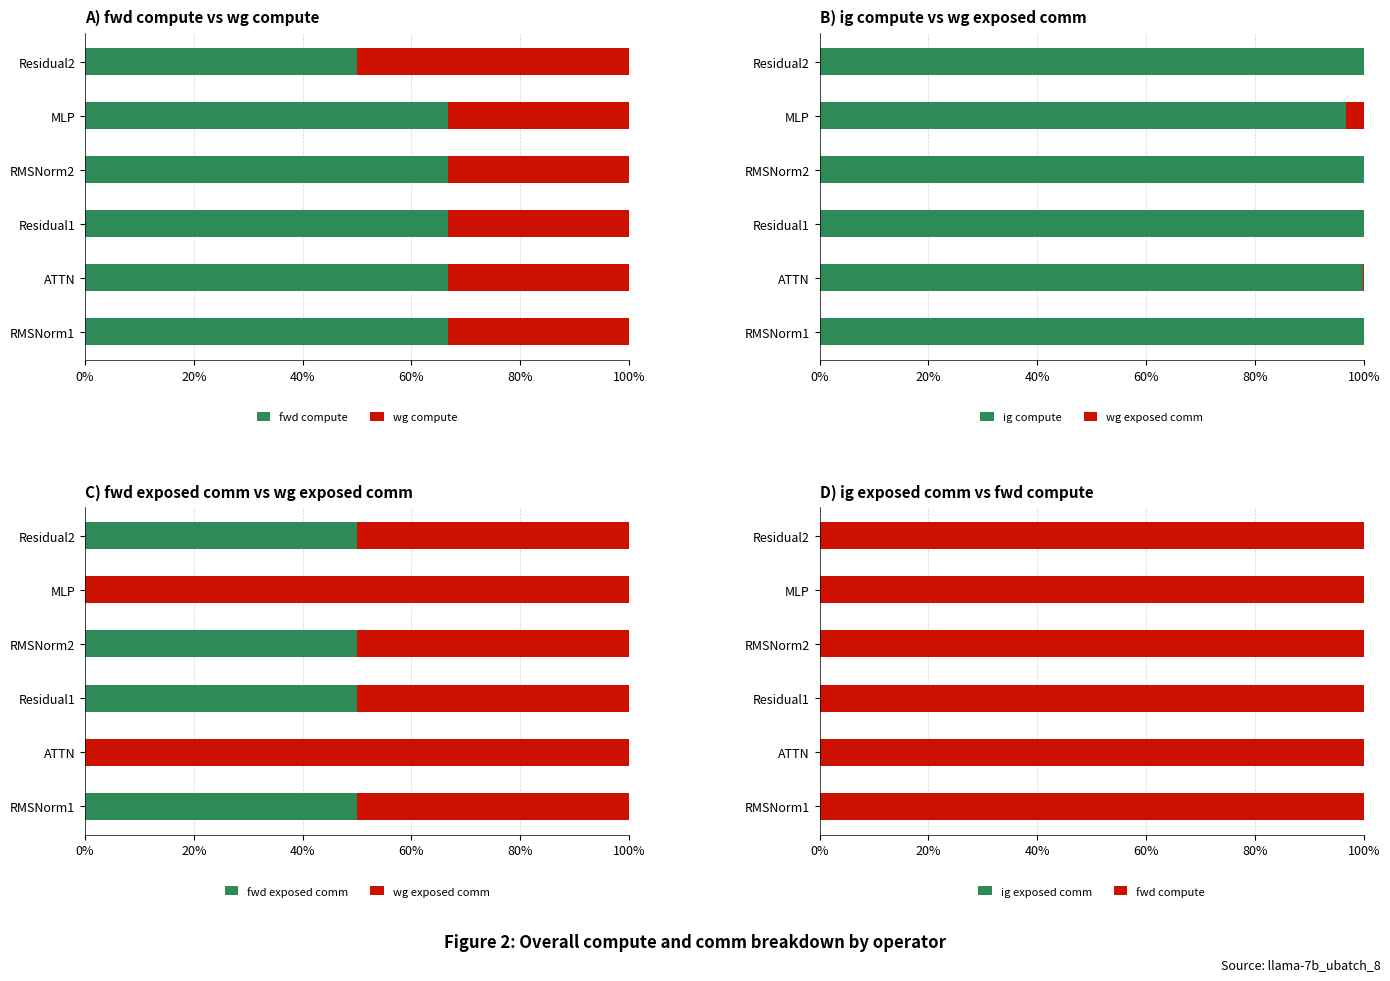

What is the difference between the wg exposed comm values at MLP and RMSNorm2?

50.0